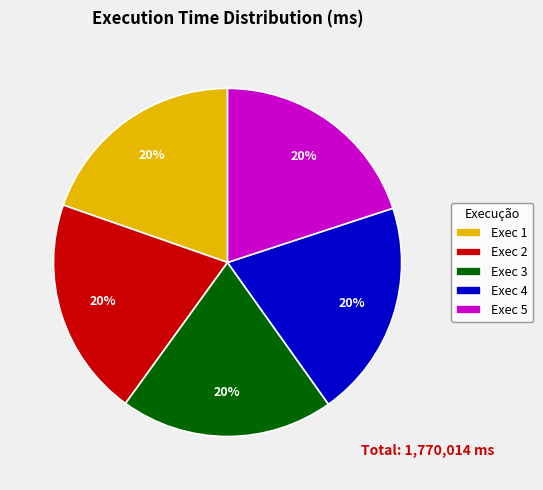

To the nearest percent, what percentage of the pie is Exec 4?

20%